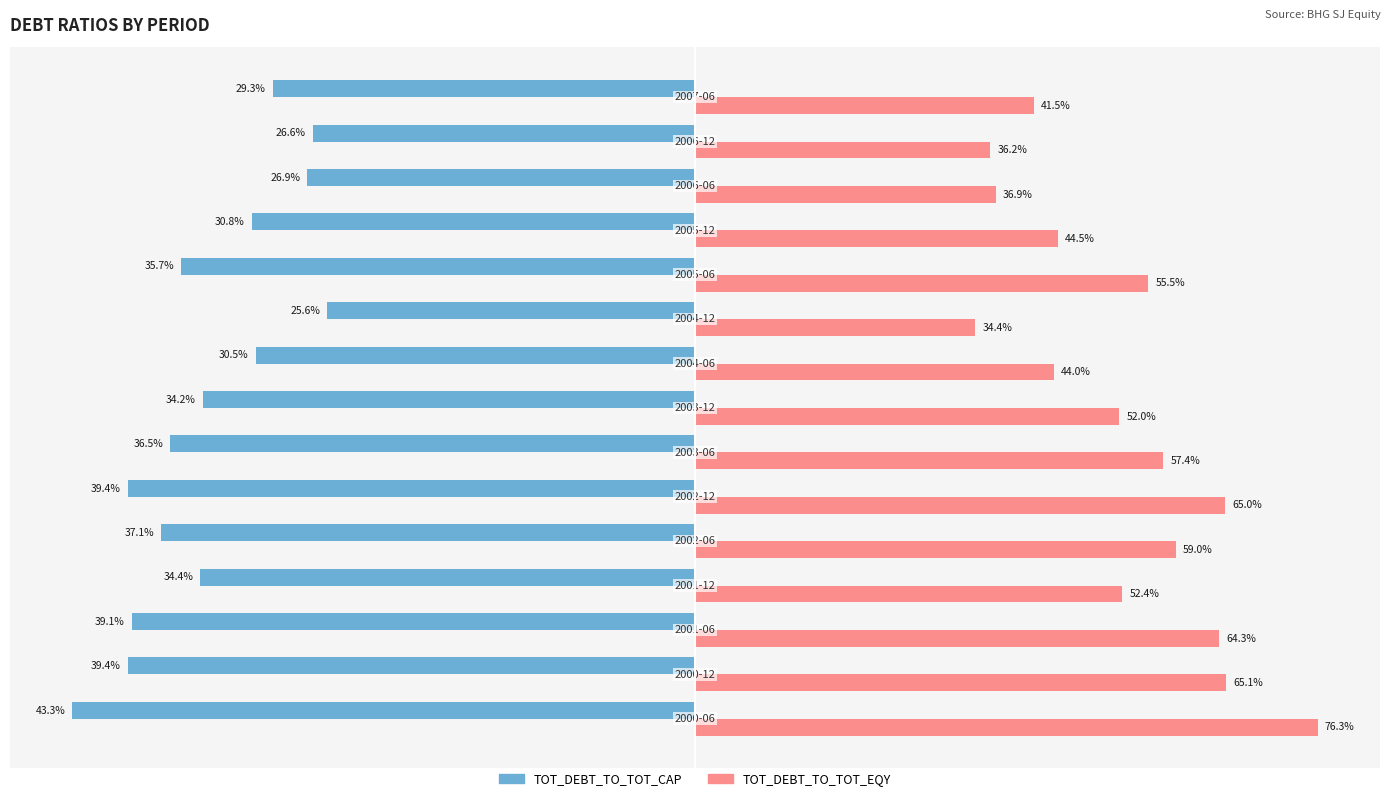

What are all the series names shown in the legend?

TOT_DEBT_TO_TOT_CAP, TOT_DEBT_TO_TOT_EQY